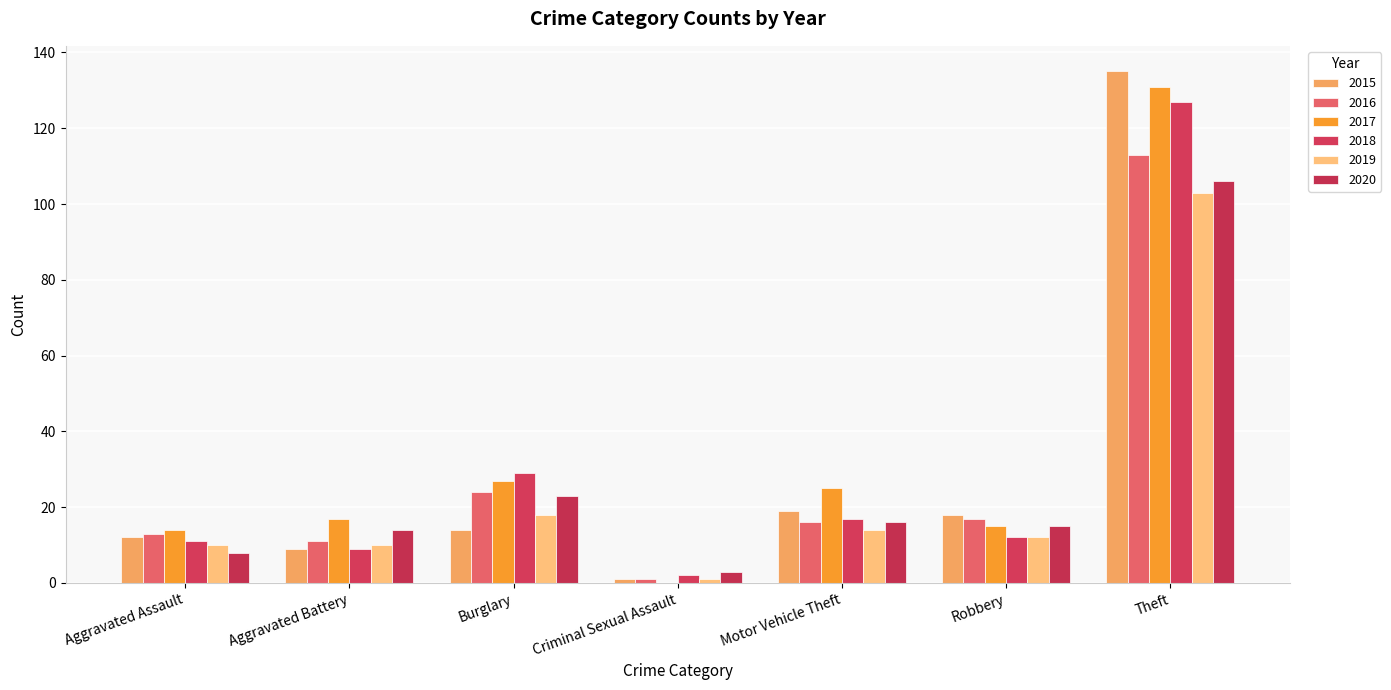

Which category has the lowest value in the 2018 series?

Criminal Sexual Assault